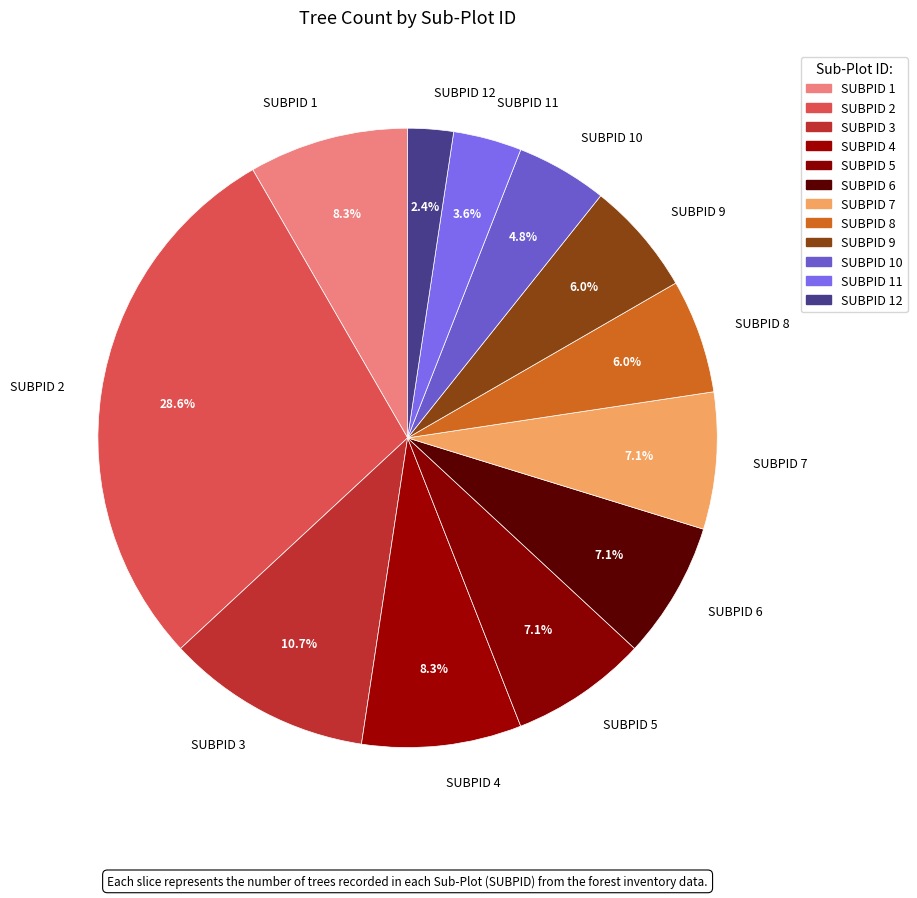

Does SUBPID 4 account for over 50% of the chart?

No